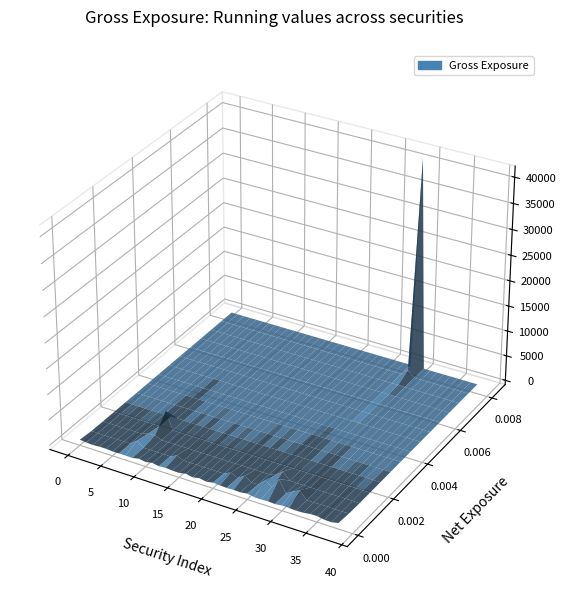

Reading left to right, list all the values displayed in this chart.

gross_values: 374.0	138.0	35.0	168.0	165.0	24.0	35.0	4104.0	8133.0	471.0	50.0	638.0	62.0	1988.0	65.0	21.0	727.0	24.0	541.0	32.0	434.0	2058.0	120.0	2198.0	116.0	614.0	3889.0	4887.0	2824.0	41260.0	2188.0	2520.0	54.0	98.0	534.0	931.0	50.0	13.0	913.0
net_exp_values: 0.0	0.0	0.0	0.0	0.0	0.0	0.0	0.0	0.0	0.0	0.0	0.0	0.0	0.0	0.0	0.0	0.0	0.0	0.0	0.0	0.0	0.0	0.0	0.0	0.0	0.0	0.0	0.0	0.0	0.0	0.0	0.0	0.0	0.0	0.0	0.0	0.0	0.0	0.0